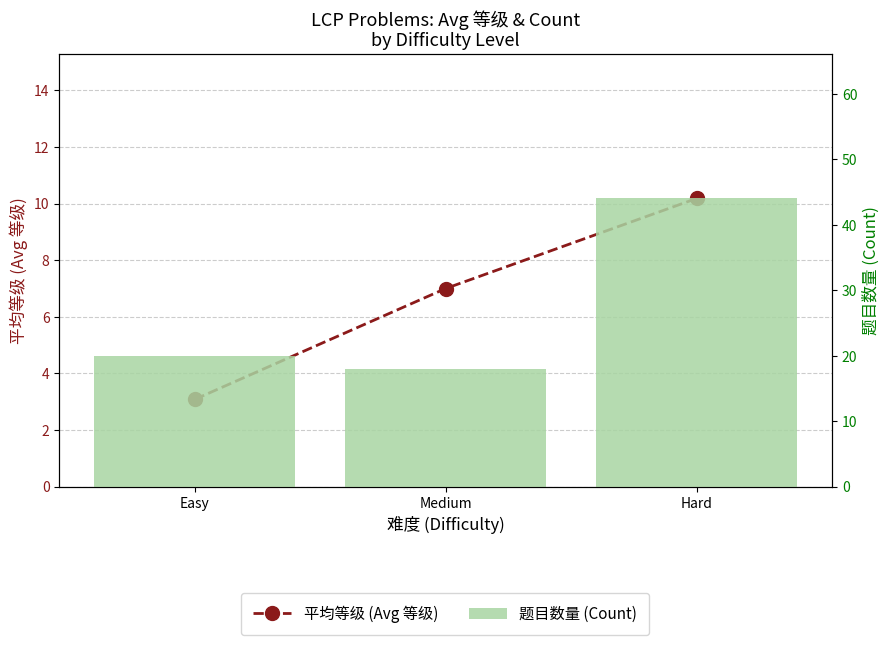

How many categories are shown in the chart?

3